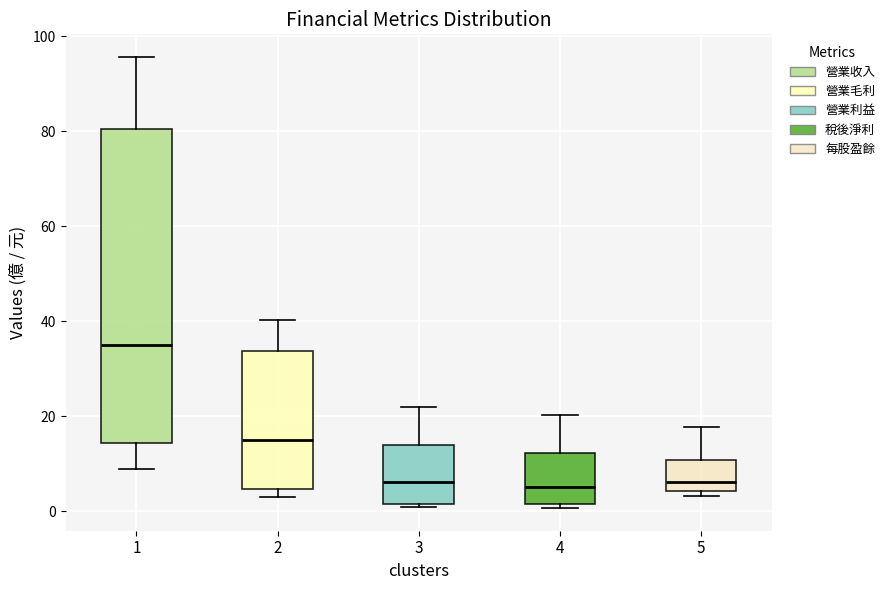

Which box is the tallest, from its lower edge to its upper edge?

1